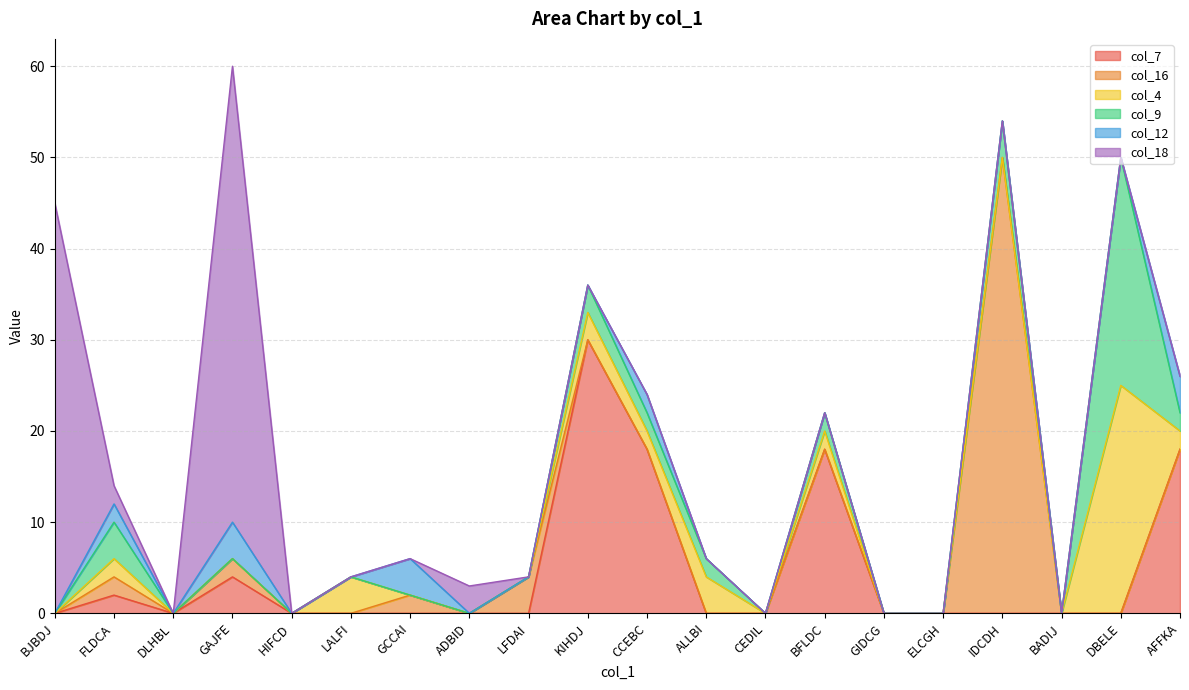

Reading left to right, what are all the values shown in this chart?

col_7: BJBDJ=0	FLDCA=2	DLHBL=0	GAJFE=4	HIFCD=0	LALFI=0	GCCAI=0	ADBID=0	LFDAI=0	KIHDJ=30	CCEBC=18	ALLBI=0	CEDIL=0	BFLDC=18	GIDCG=0	ELCGH=0	IDCDH=0	BADIJ=0	DBELE=0	AFFKA=18
col_16: BJBDJ=0	FLDCA=2	DLHBL=0	GAJFE=2	HIFCD=0	LALFI=0	GCCAI=2	ADBID=0	LFDAI=4	KIHDJ=0	CCEBC=0	ALLBI=0	CEDIL=0	BFLDC=0	GIDCG=0	ELCGH=0	IDCDH=50	BADIJ=0	DBELE=0	AFFKA=0
col_4: BJBDJ=0	FLDCA=2	DLHBL=0	GAJFE=0	HIFCD=0	LALFI=4	GCCAI=0	ADBID=0	LFDAI=0	KIHDJ=3	CCEBC=2	ALLBI=4	CEDIL=0	BFLDC=2	GIDCG=0	ELCGH=0	IDCDH=0	BADIJ=0	DBELE=25	AFFKA=2
col_9: BJBDJ=0	FLDCA=4	DLHBL=0	GAJFE=0	HIFCD=0	LALFI=0	GCCAI=0	ADBID=0	LFDAI=0	KIHDJ=3	CCEBC=2	ALLBI=2	CEDIL=0	BFLDC=2	GIDCG=0	ELCGH=0	IDCDH=4	BADIJ=0	DBELE=25	AFFKA=2
col_12: BJBDJ=0	FLDCA=2	DLHBL=0	GAJFE=4	HIFCD=0	LALFI=0	GCCAI=4	ADBID=0	LFDAI=0	KIHDJ=0	CCEBC=2	ALLBI=0	CEDIL=0	BFLDC=0	GIDCG=0	ELCGH=0	IDCDH=0	BADIJ=0	DBELE=0	AFFKA=4
col_18: BJBDJ=45	FLDCA=2	DLHBL=0	GAJFE=50	HIFCD=0	LALFI=0	GCCAI=0	ADBID=3	LFDAI=0	KIHDJ=0	CCEBC=0	ALLBI=0	CEDIL=0	BFLDC=0	GIDCG=0	ELCGH=0	IDCDH=0	BADIJ=0	DBELE=0	AFFKA=0